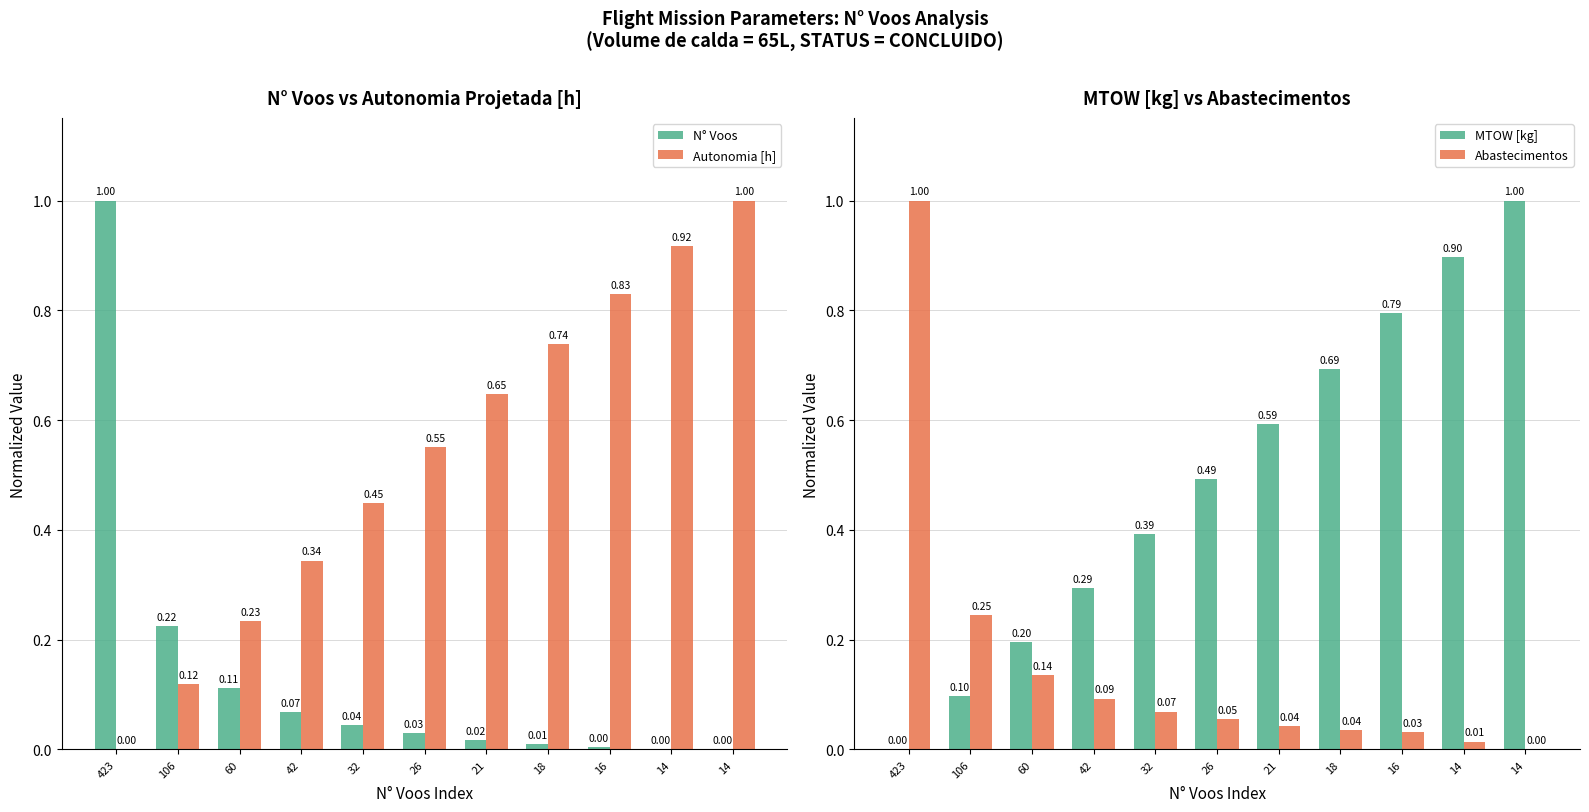

What is the difference between the second highest and minimum values in the N° Voos series?

0.2